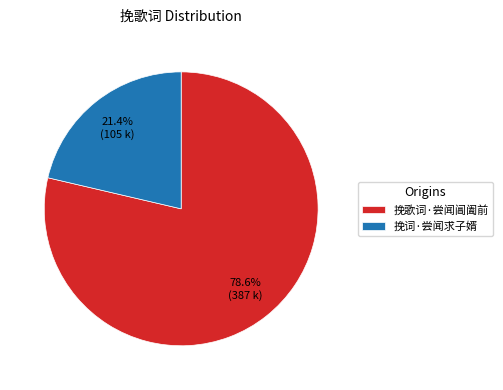

Is it true that 挽歌词·尝闻阊阖前 is 70% of the pie?

False